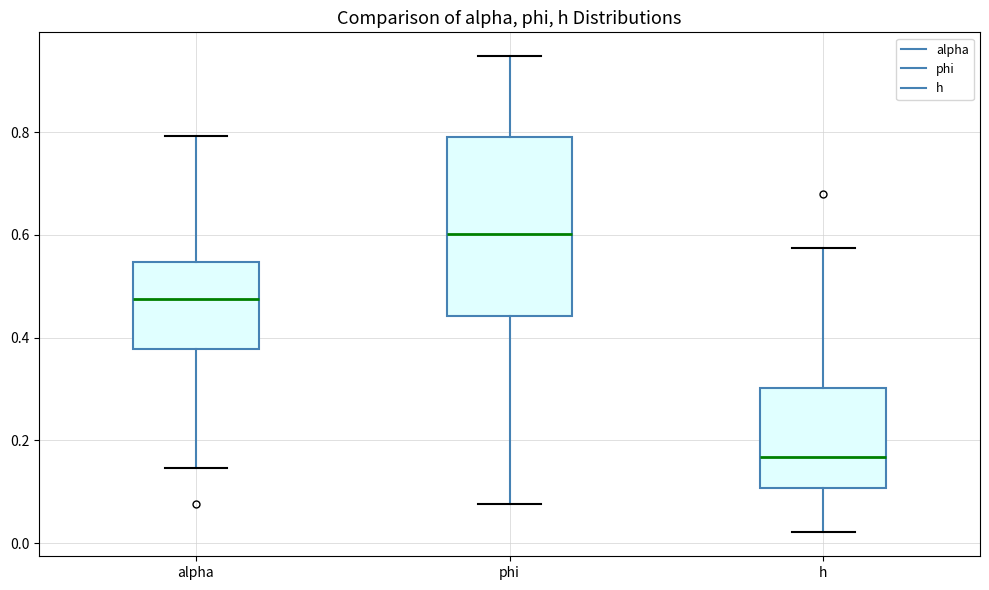

Where does the lower whisker of the box for h end on the y-axis? The values are not printed on the chart, so give them approximately, as read against the axis.

0.02